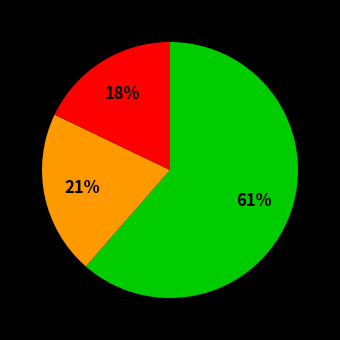

To the nearest percent, what is the average slice percentage?

33%